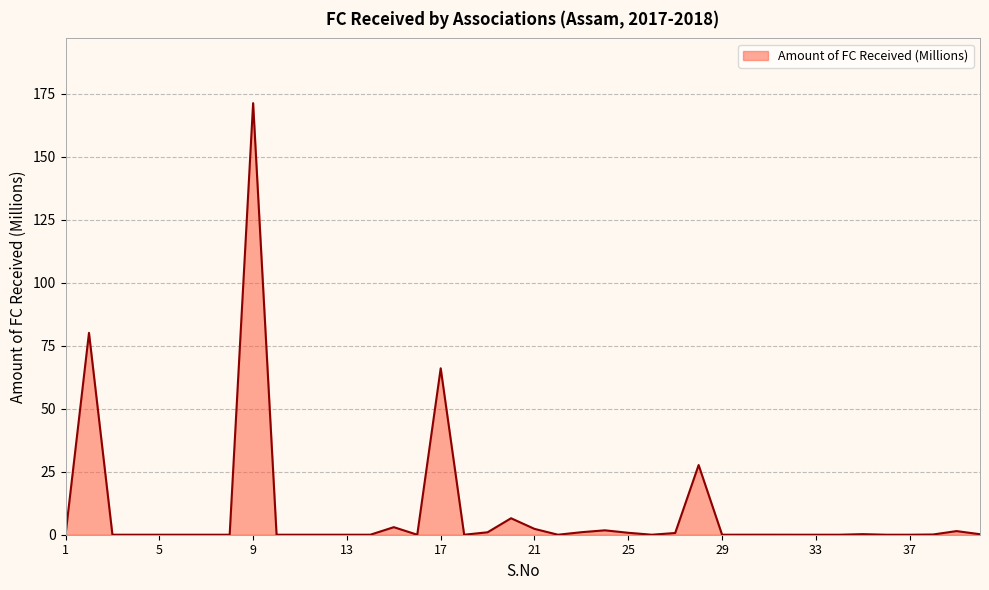

What is the difference between the maximum and minimum values?

171.3